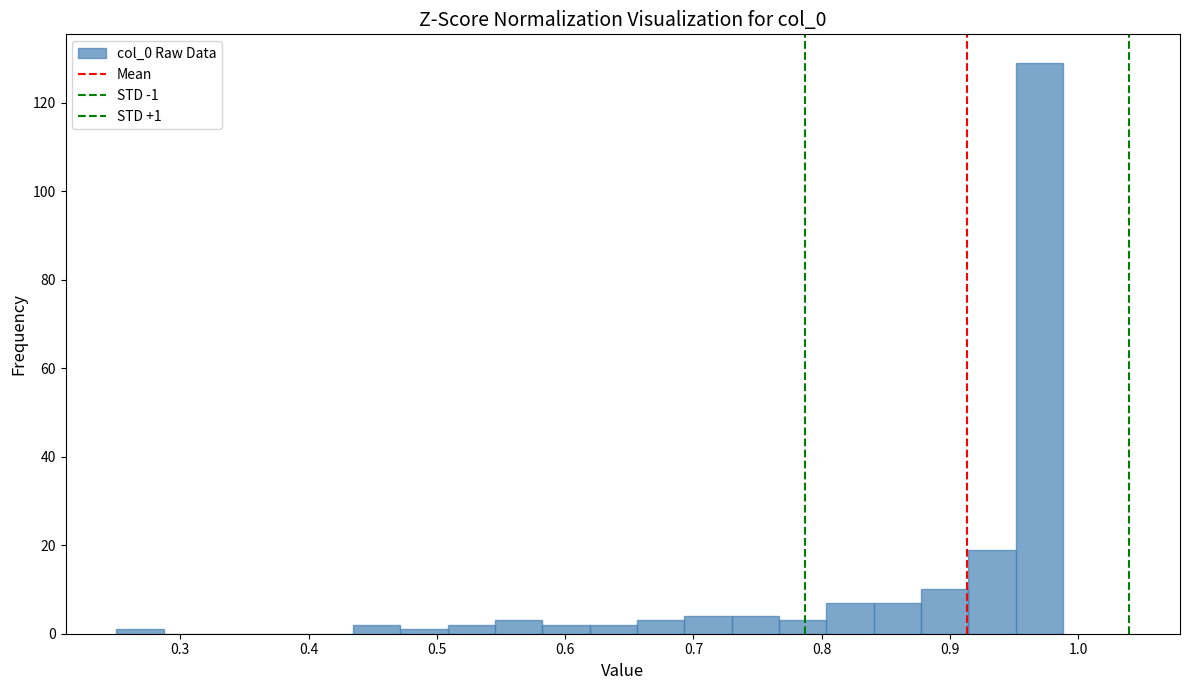

Around what value on the x-axis is the tallest bar? Give the approximate position of its centre, as read against the axis.

0.97